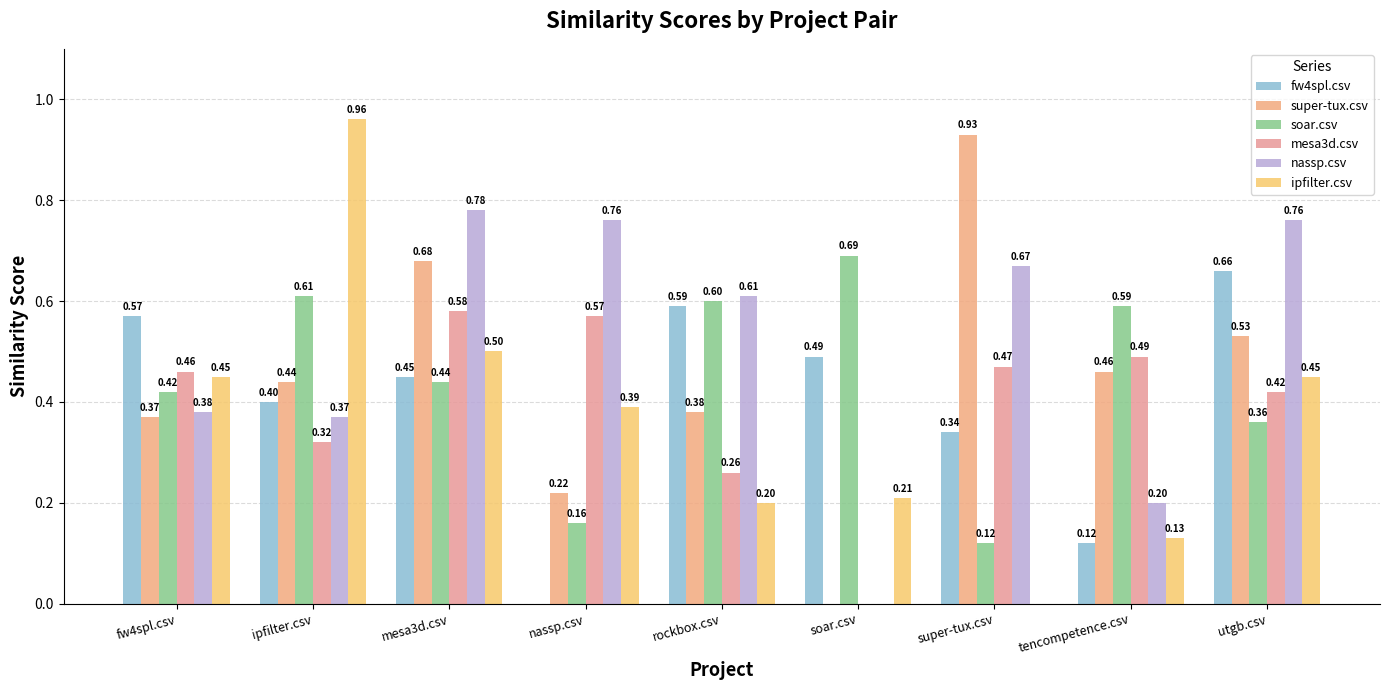

What is the average value of the mesa3d.csv series?

0.4